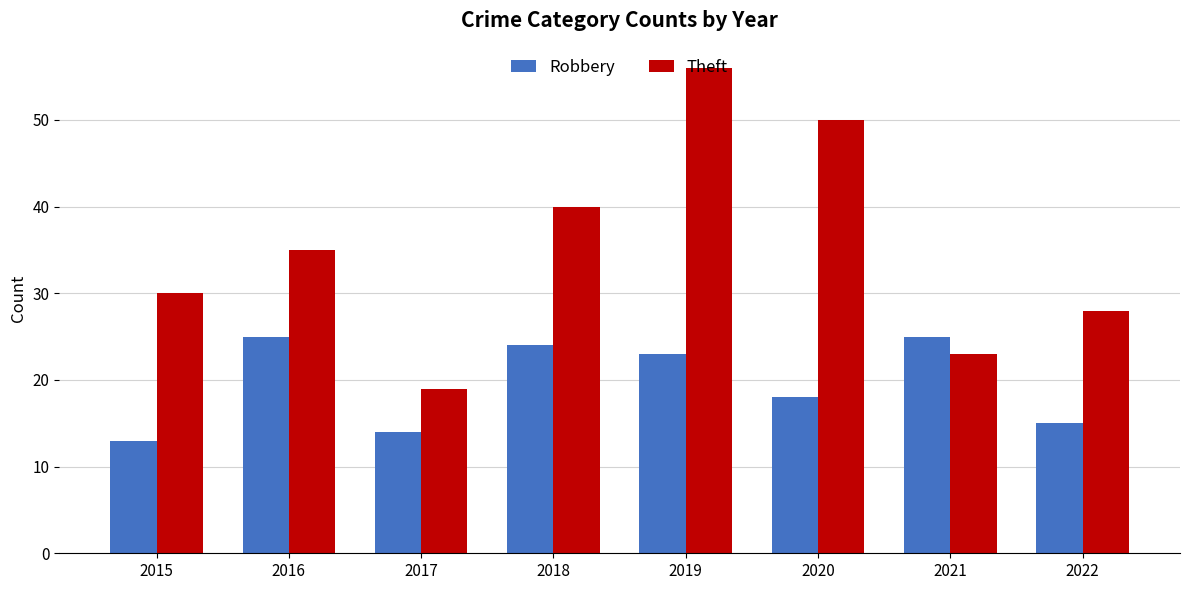

Is it true that Robbery equals 4 at 2020?

False